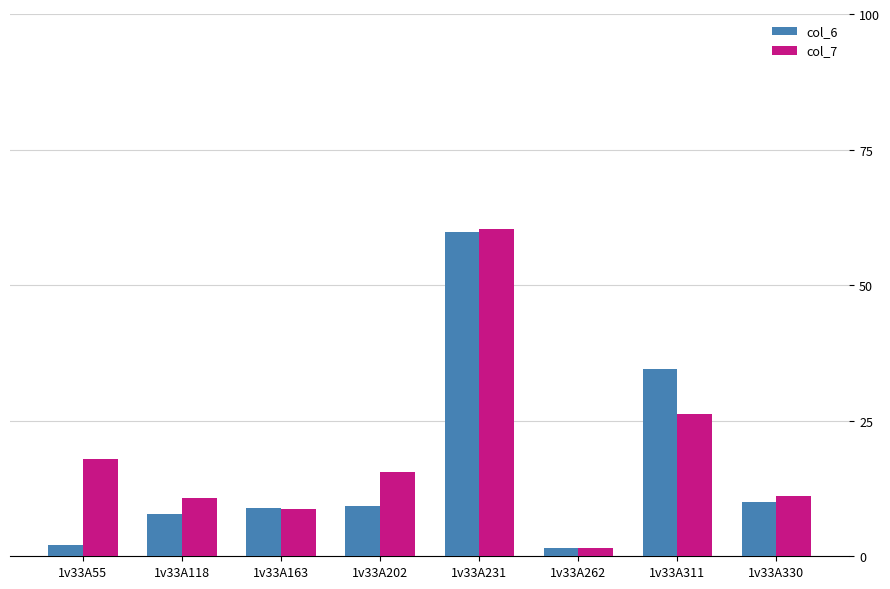

What is the sum of all col_7 values?

152.3